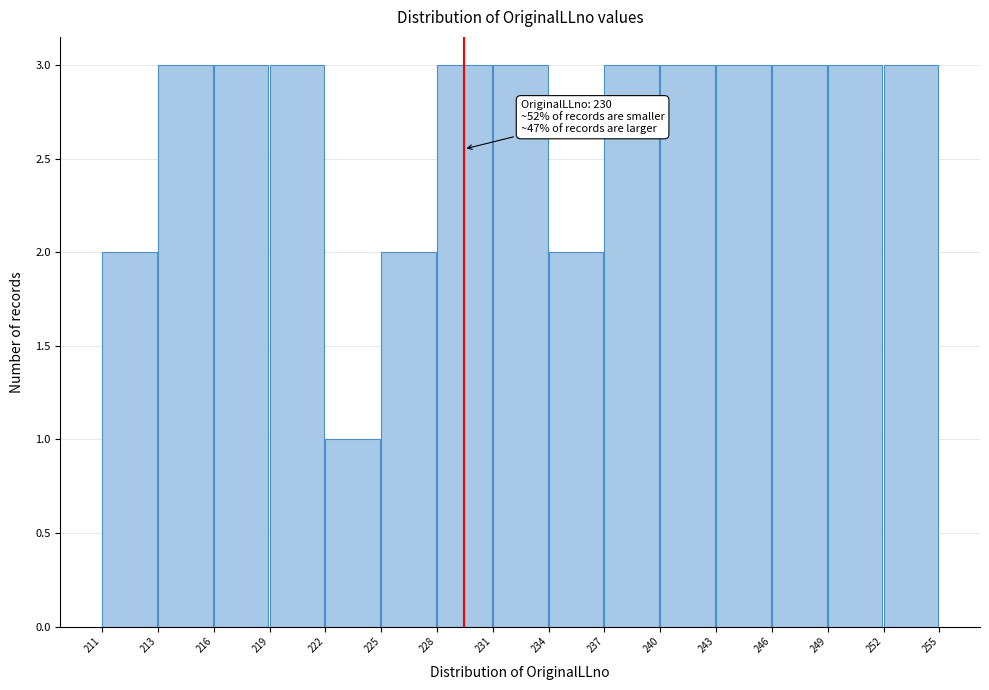

Reading left to right, list all the values displayed in this chart.

2	3	3	3	1	2	3	3	2	3	3	3	3	3	3